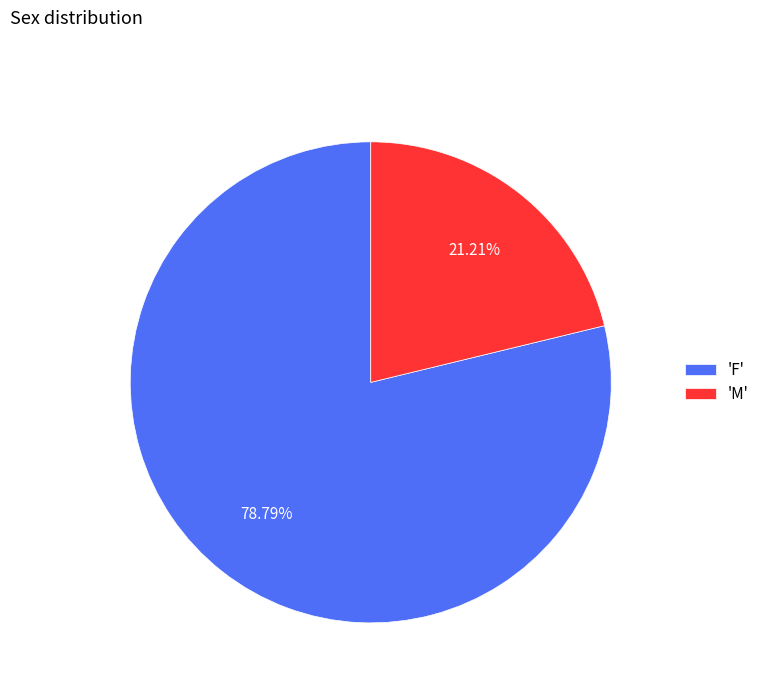

Does 'F' represent more than half of the total?

Yes